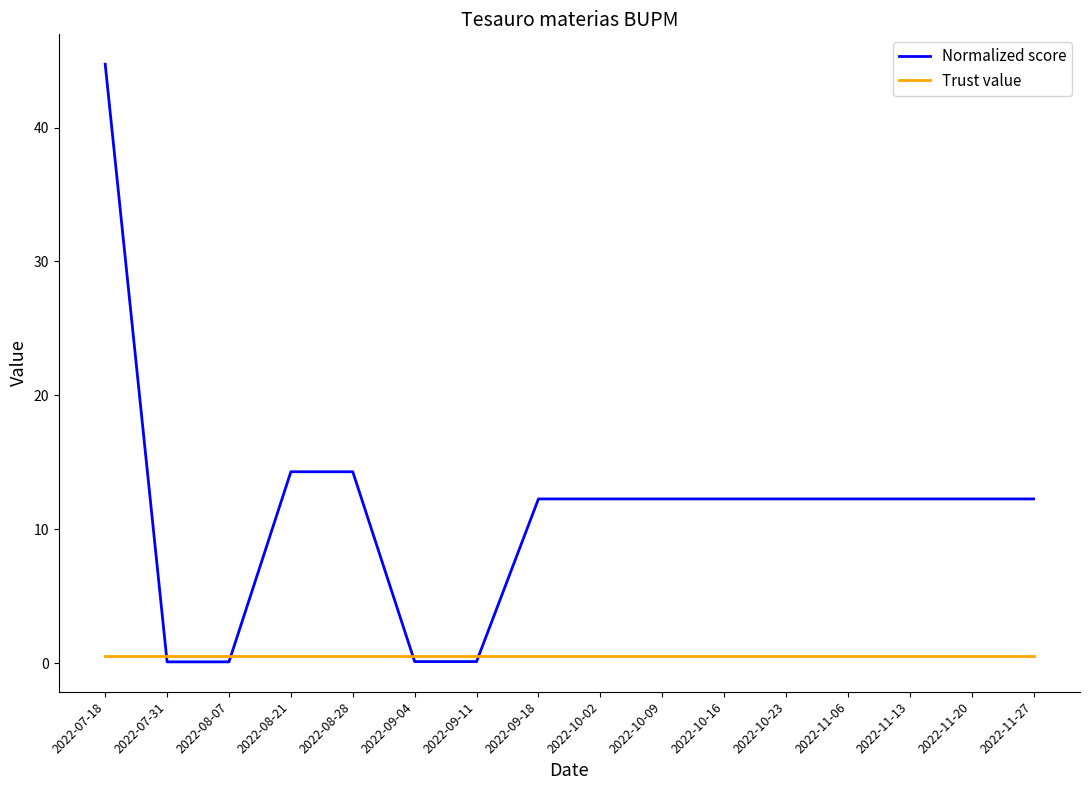

Does the chart have visible grid lines?

No